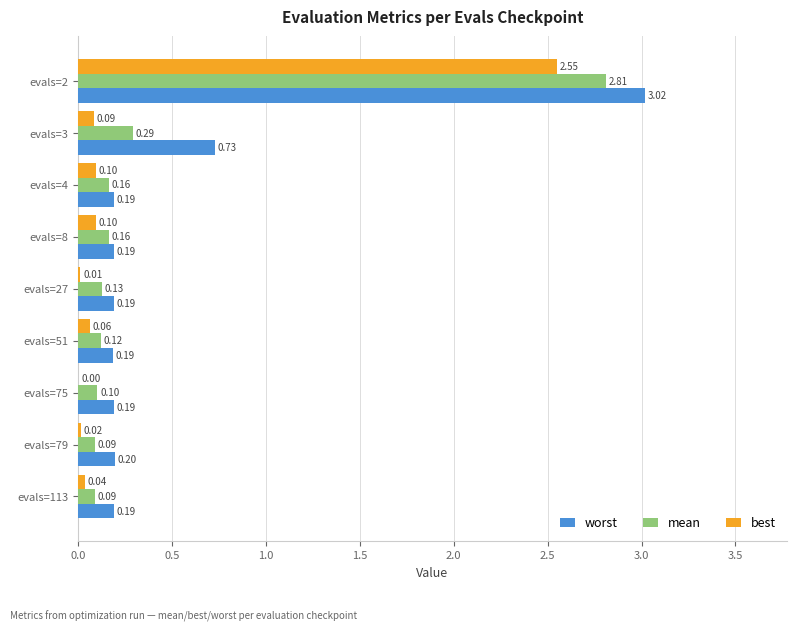

Between evals=8 and evals=27, which series saw the biggest shift?

best